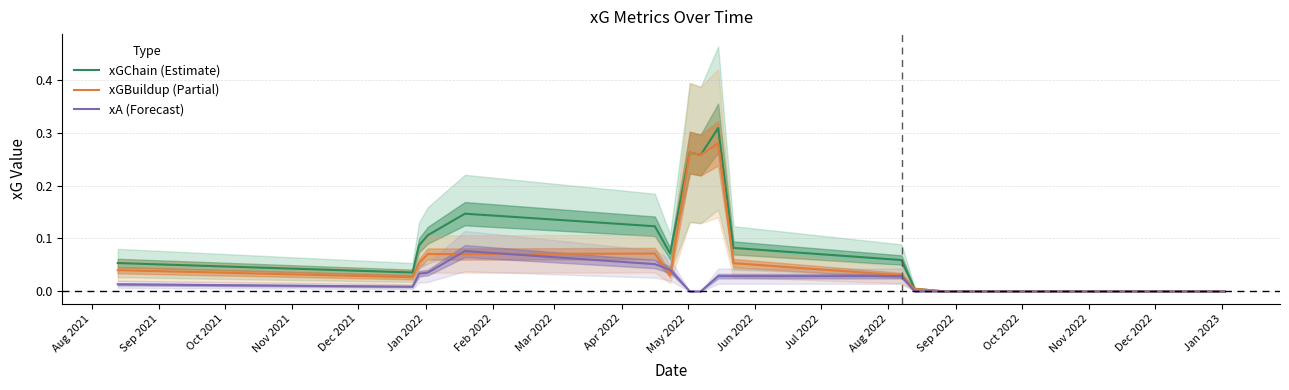

What is the value of the xGChain (Estimate) point at the 4th from the left?

0.1